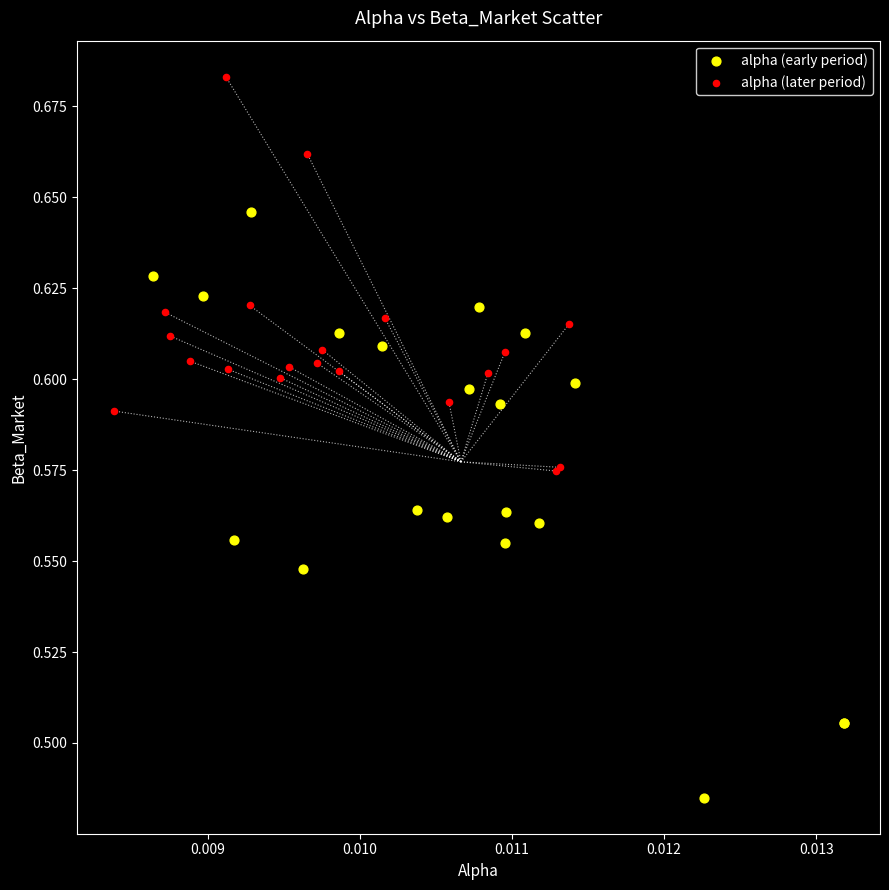

Which series reaches the maximum Y coordinate?

alpha (later period)